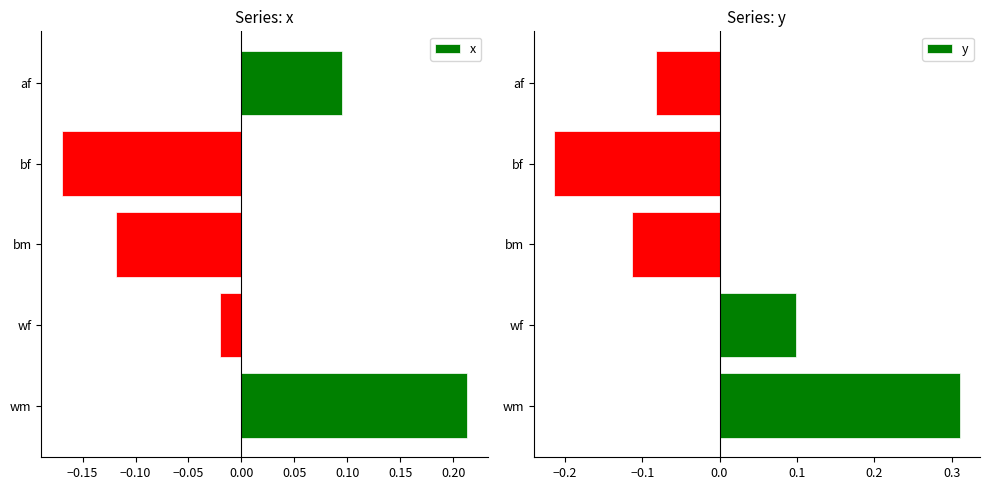

Which series has the widest spread of values?

y